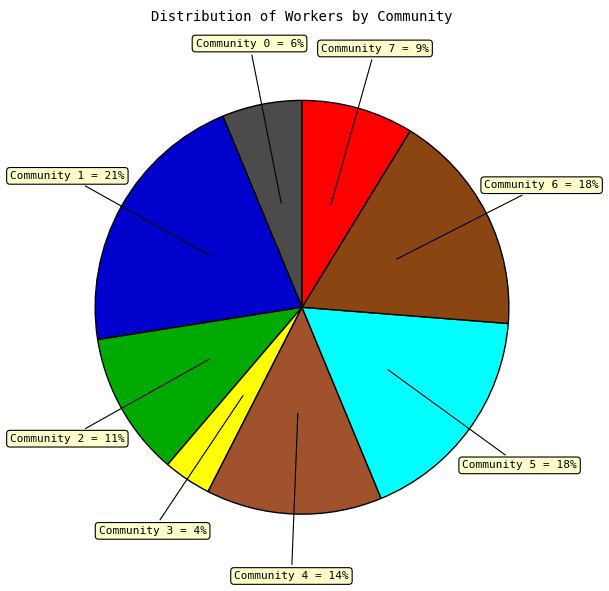

Count the number of slices in the pie.

8